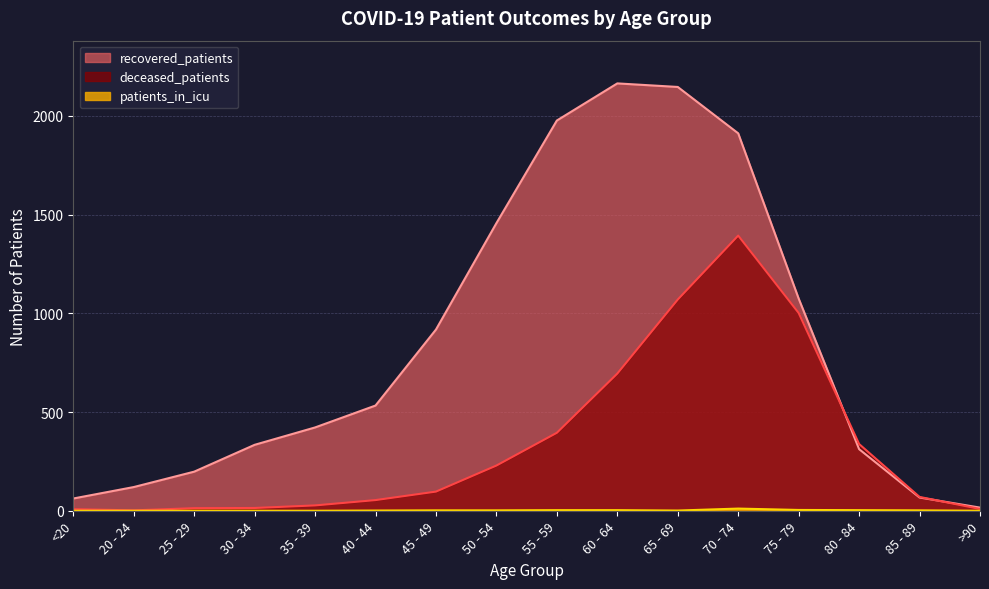

What is the difference between the deceased_patients values at 50 - 54 and 75 - 79?

773